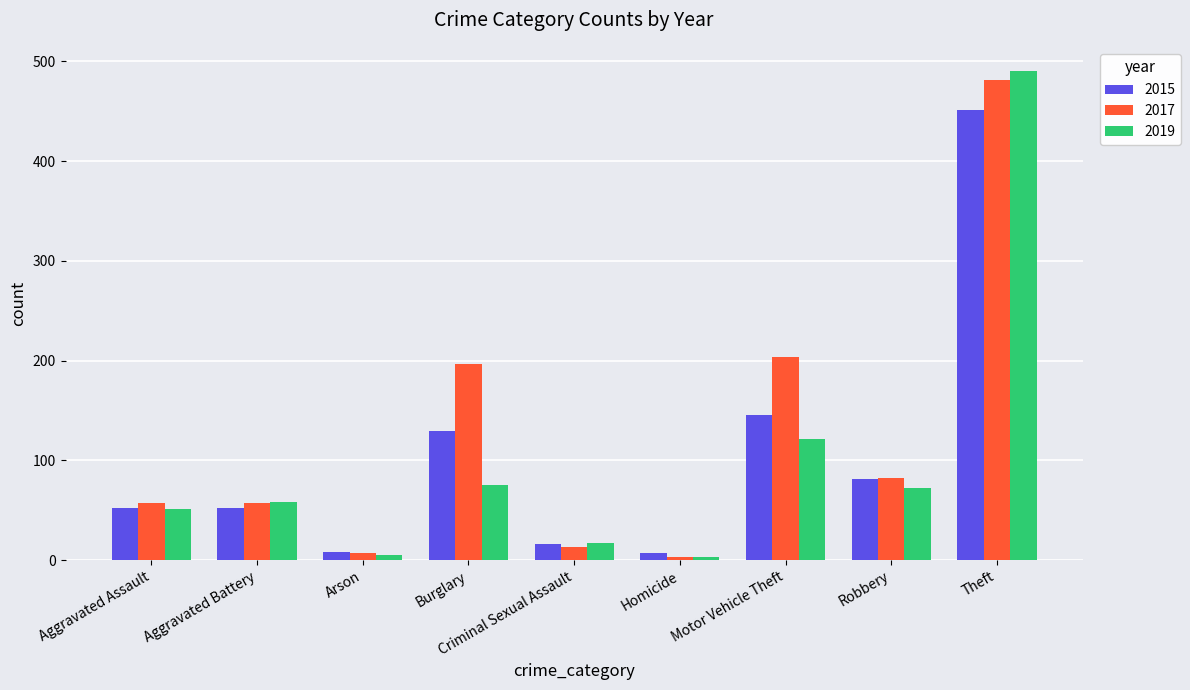

What is the maximum value shown in the chart?

490